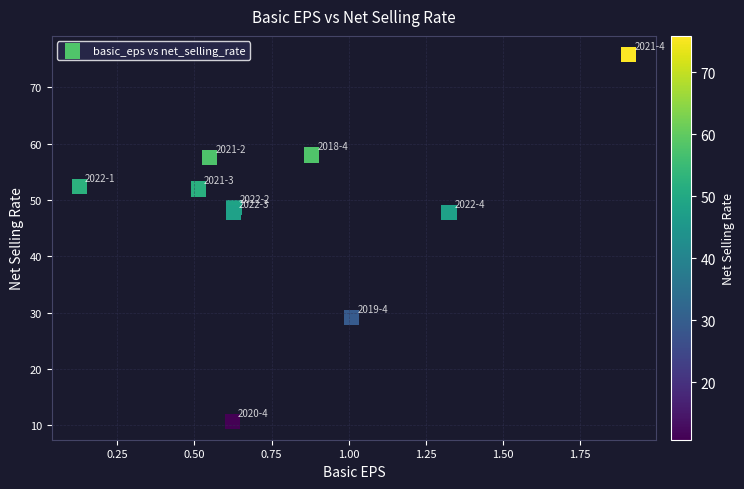

What is the average Y value?

48.0